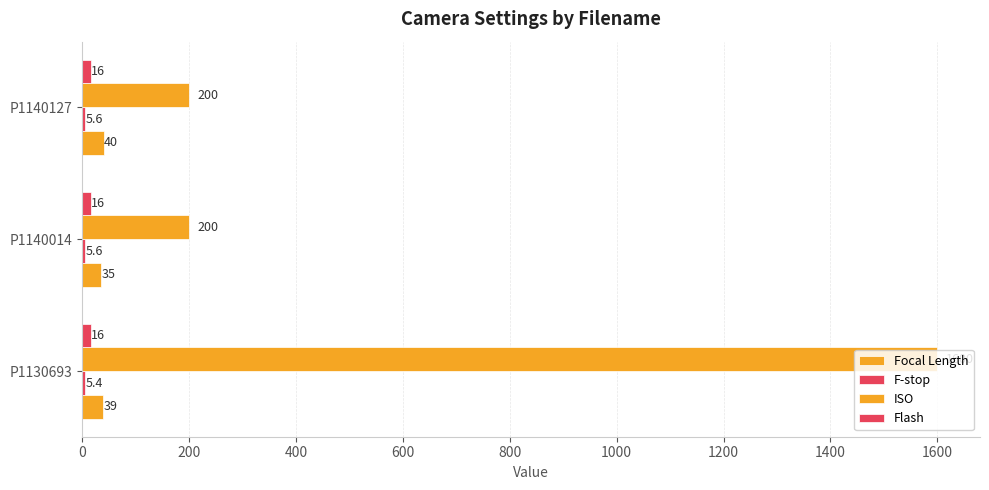

How many series are shown in this chart?

4